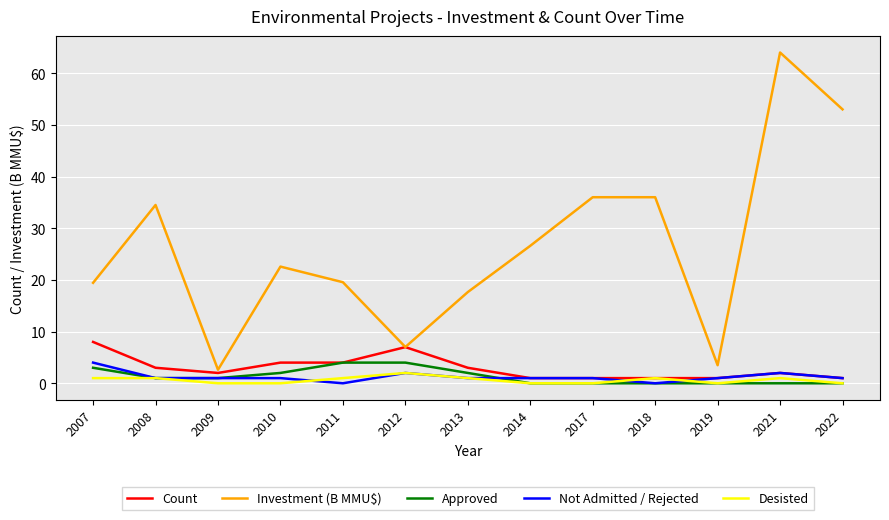

Which series has the largest total across all categories?

Investment (B MMU$)